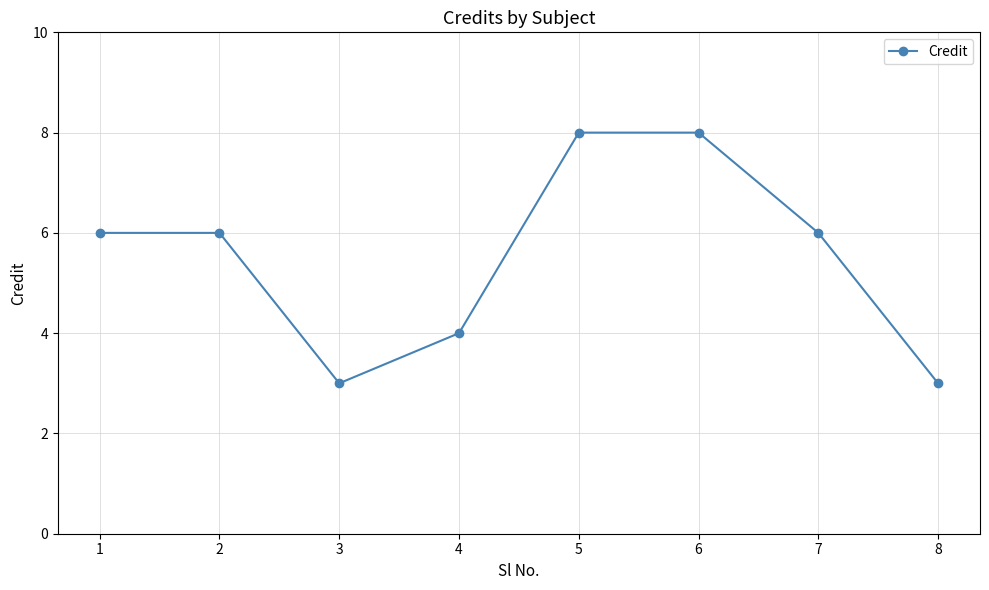

What is the difference between the maximum and minimum values?

5